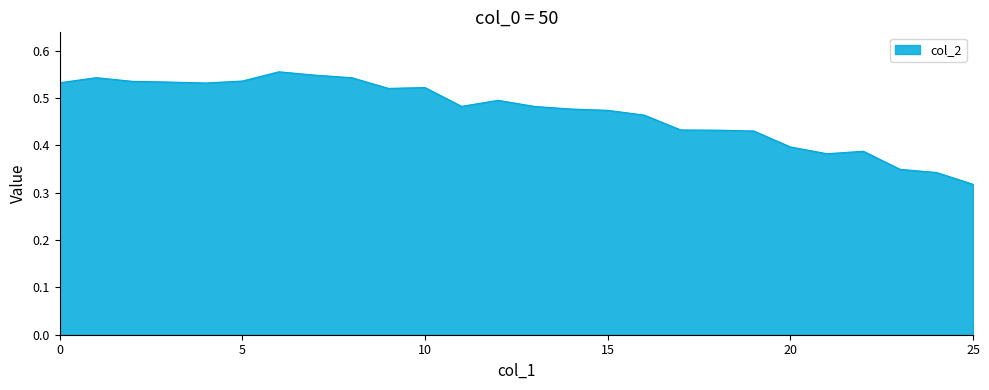

Count the number of data series in this chart.

1